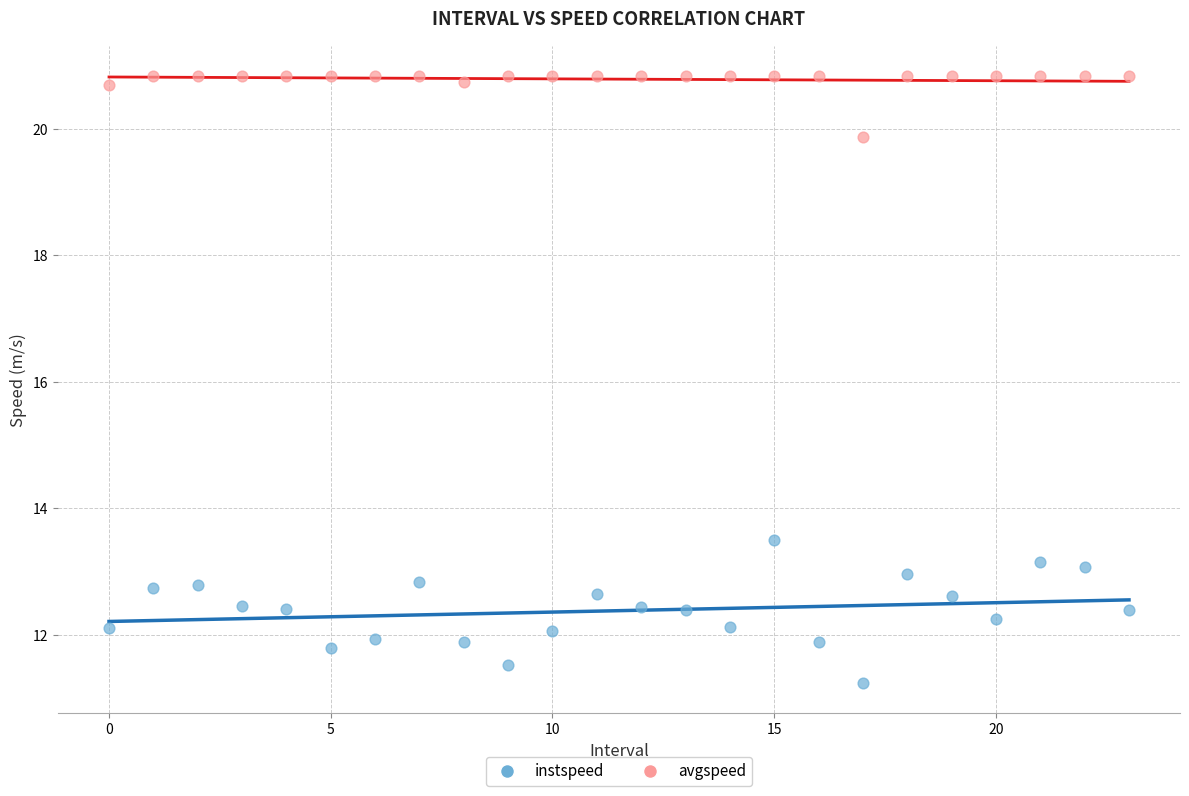

Which series contains the highest Y value?

avgspeed